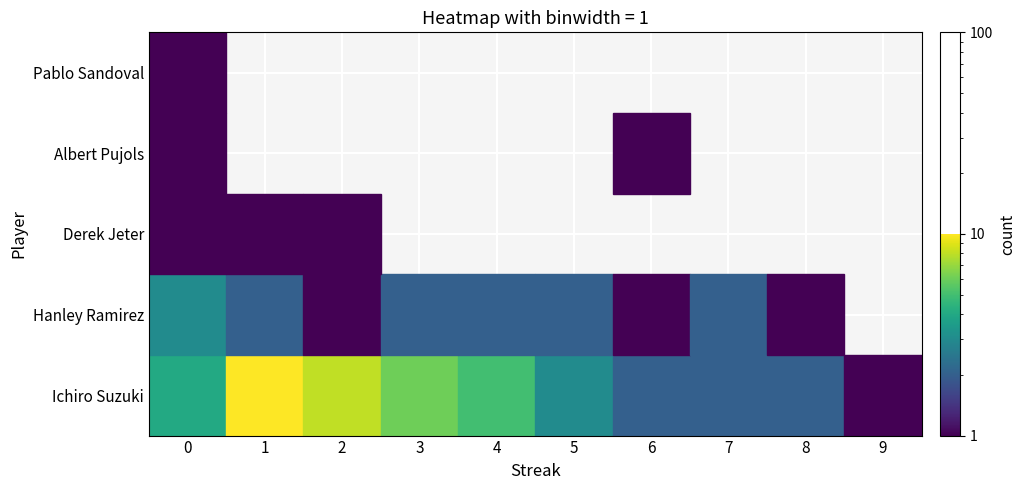

How many Albert Pujols values are between 0 and 6?

2